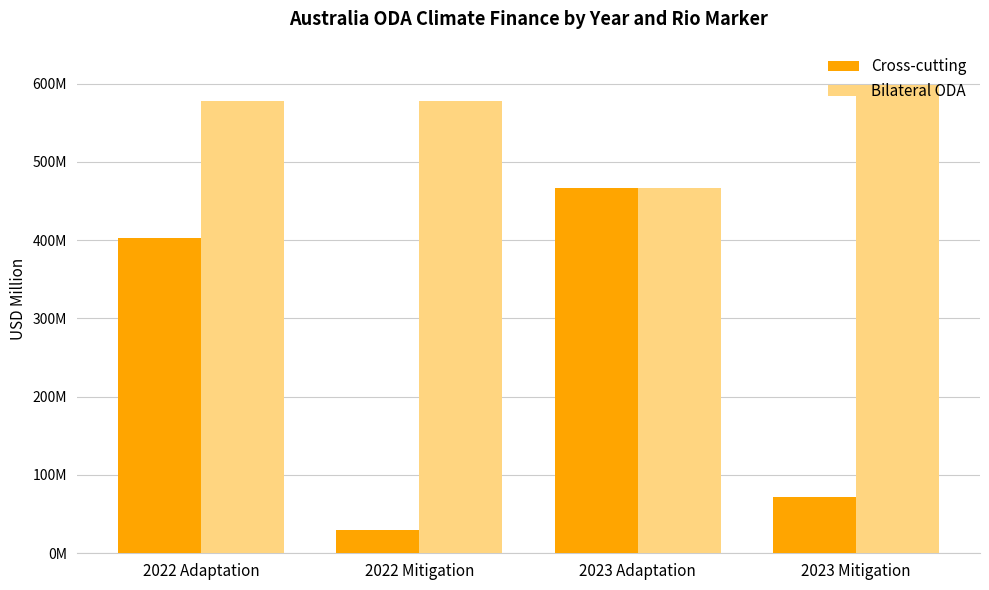

Are the bars horizontal?

No